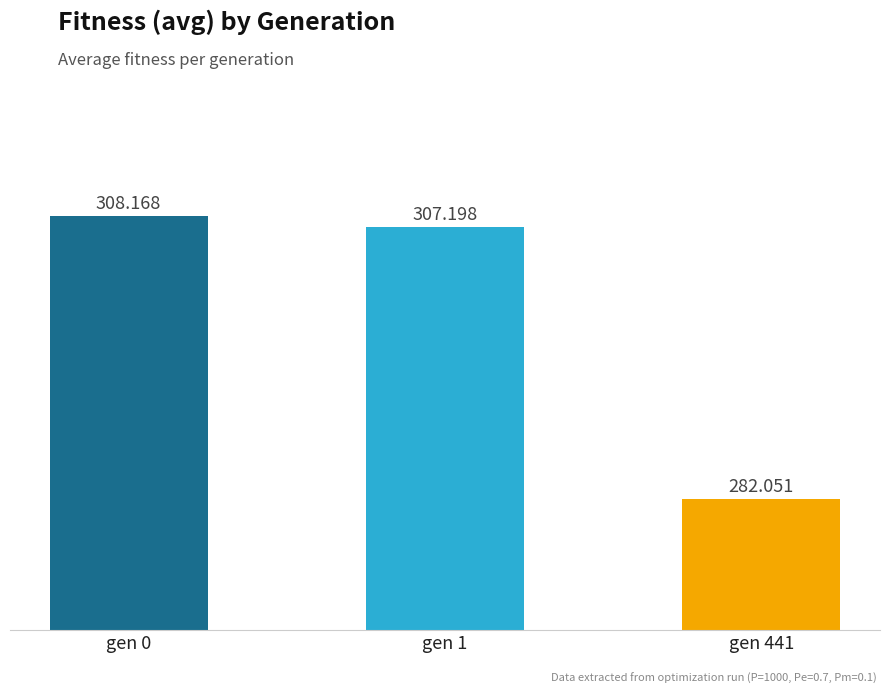

Are the bars horizontal?

No